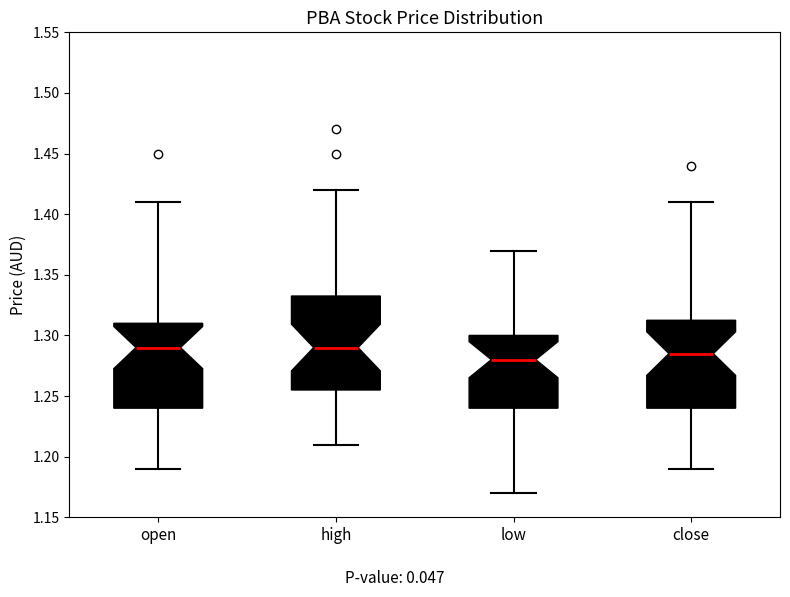

Where does the lower whisker of the box for close end on the y-axis? The values are not printed on the chart, so give them approximately, as read against the axis.

1.190